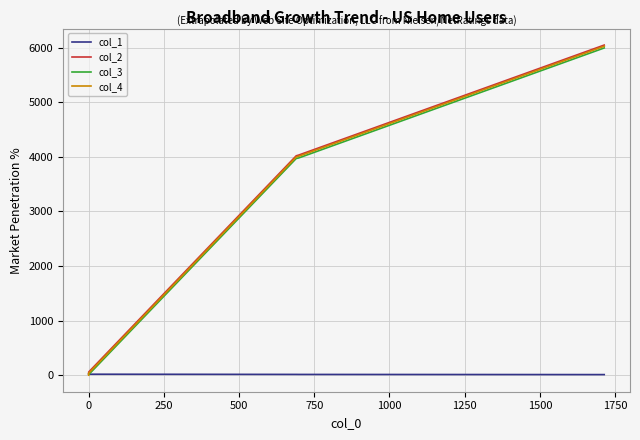

What is the difference between the col_1 values at 500 and −250?

7.5